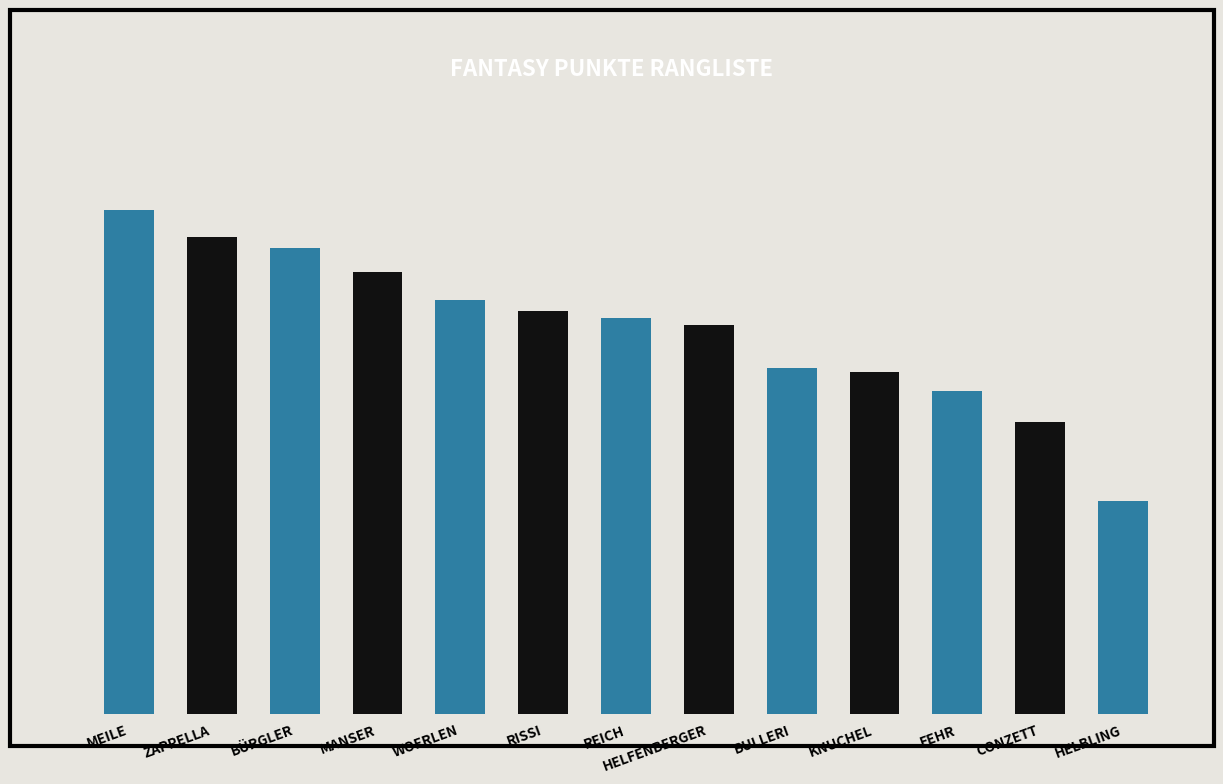

What is the sum of the values at CONZETT and ZAPPELLA?

3200